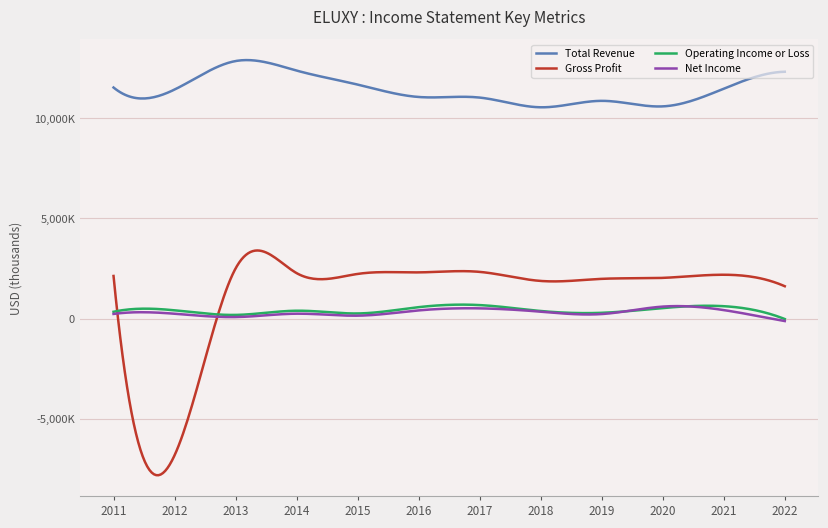

How many times do Operating Income or Loss and Net Income cross each other?

2